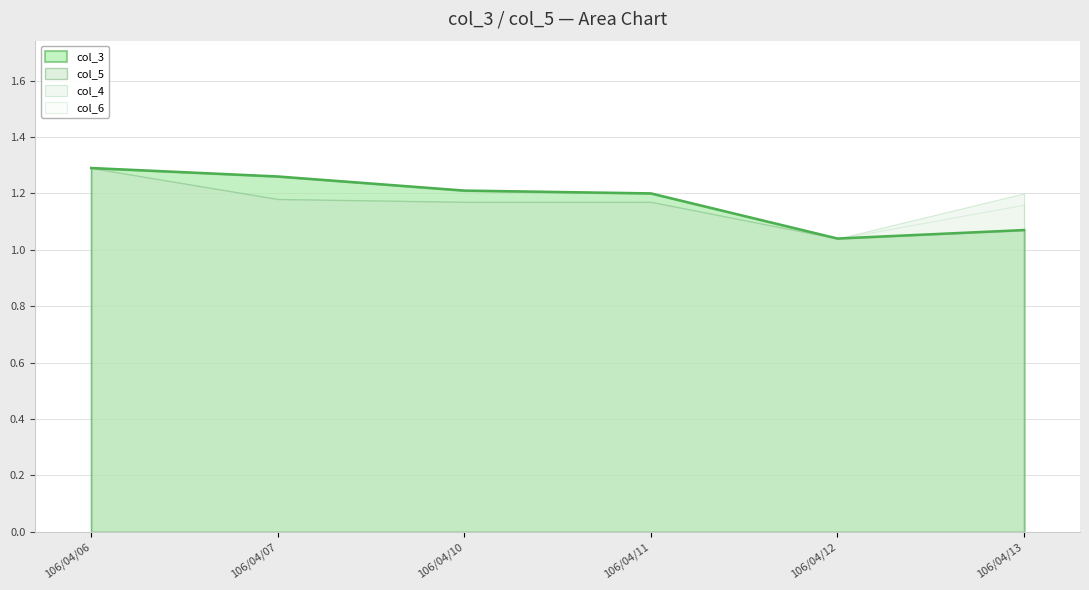

Which category has the highest value in the col_5 series?

106/04/06